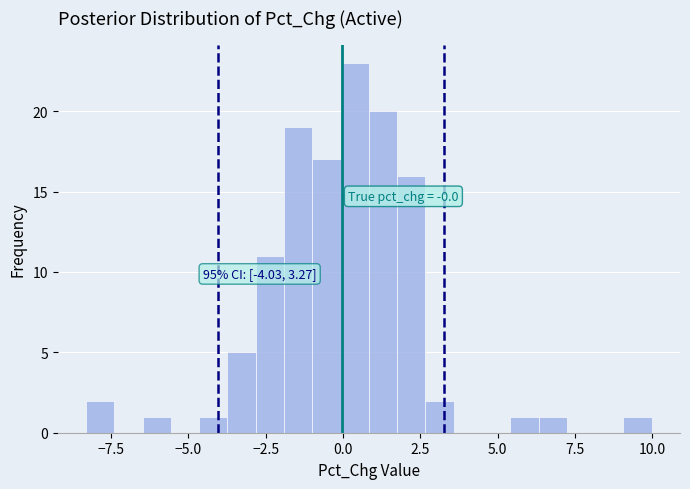

Read against the x-axis, roughly where is the centre of the tallest bar?

0.5